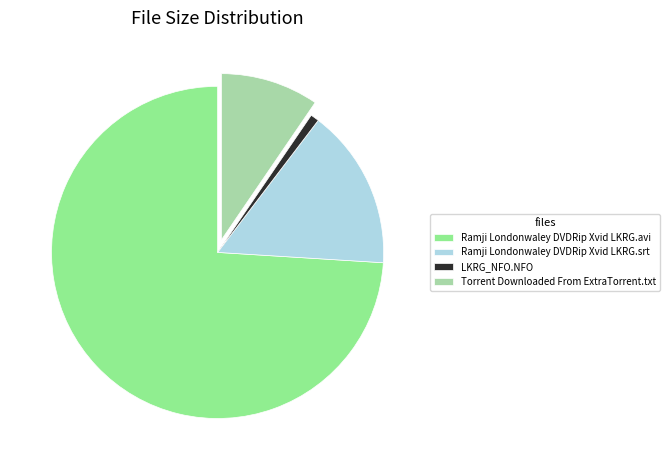

What is the ratio of the value at Ramji Londonwaley DVDRip Xvid LKRG.avi to the value at Torrent Downloaded From ExtraTorrent.txt?

7.8